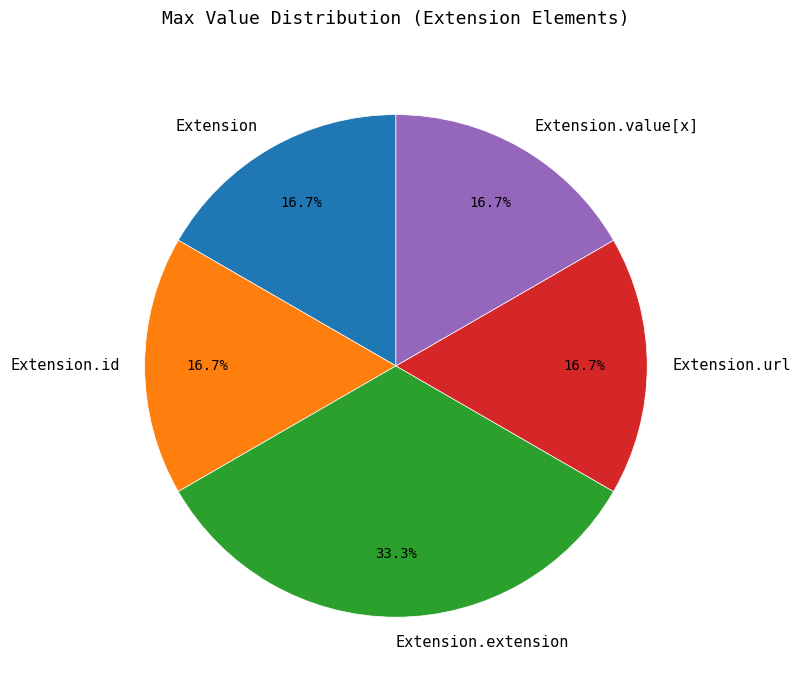

To the nearest percent, what is the difference between the largest and smallest slice percentages?

17%